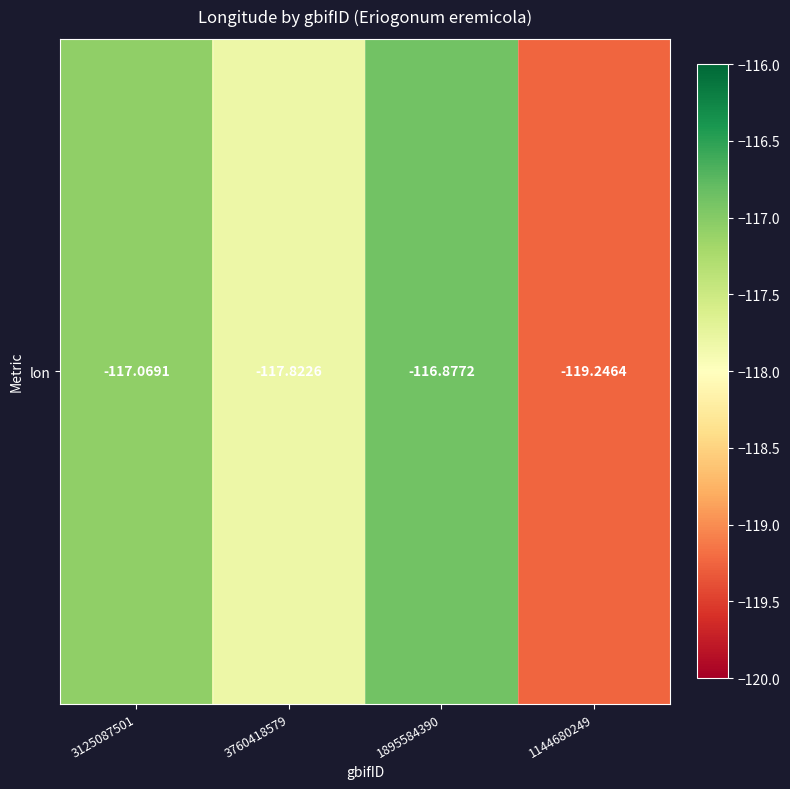

Rank the categories by value from highest to lowest.

1895584390, 3125087501, 3760418579, 1144680249